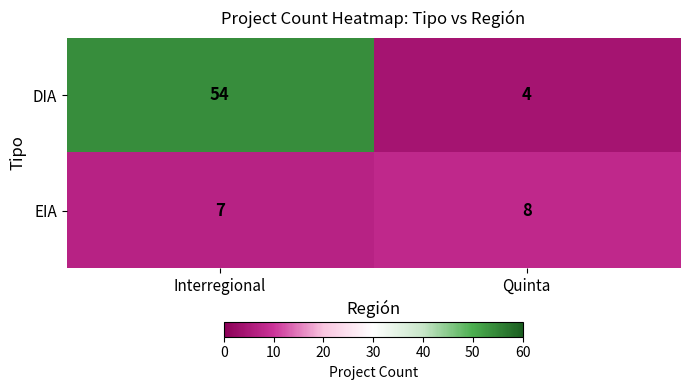

Reading right to left, what are all the values shown in this chart?

DIA: 4	54
EIA: 8	7